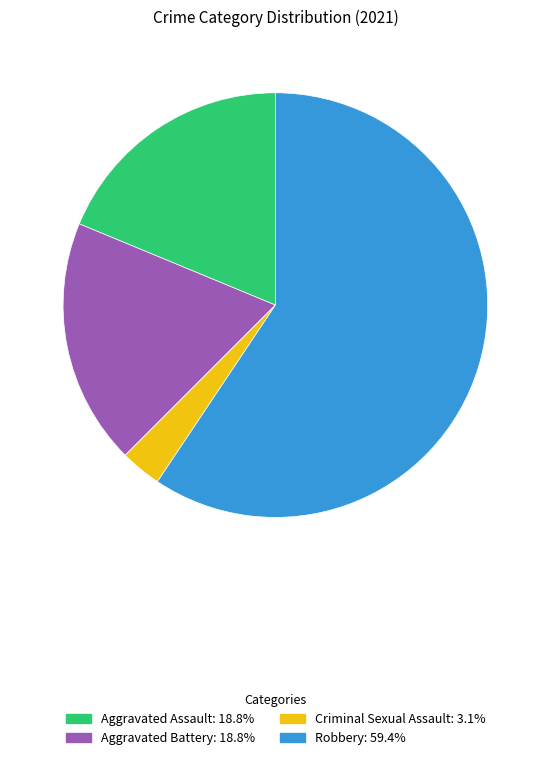

Is Robbery the majority of the pie?

Yes